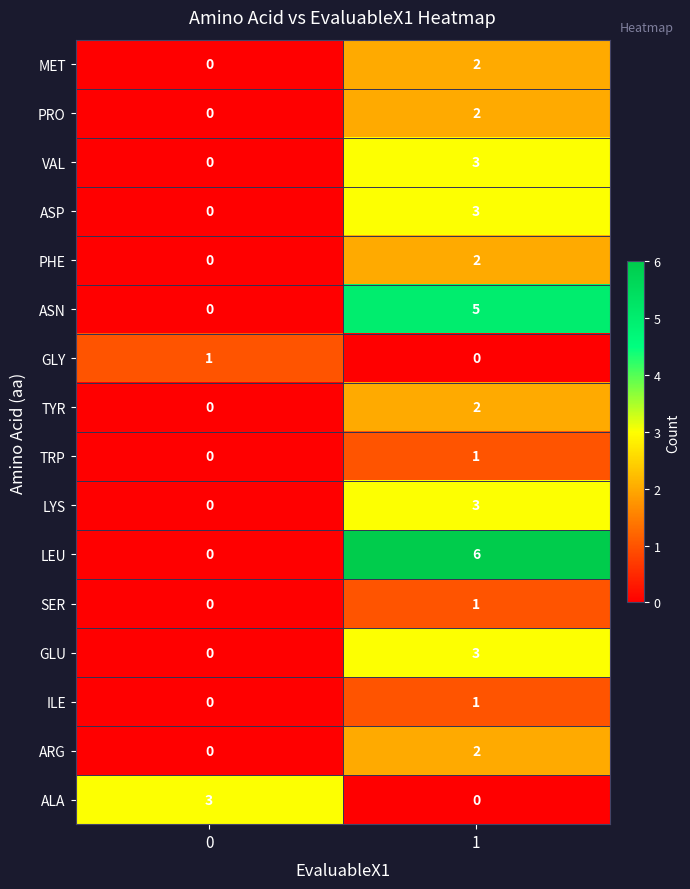

How many categories are shown in the chart?

2